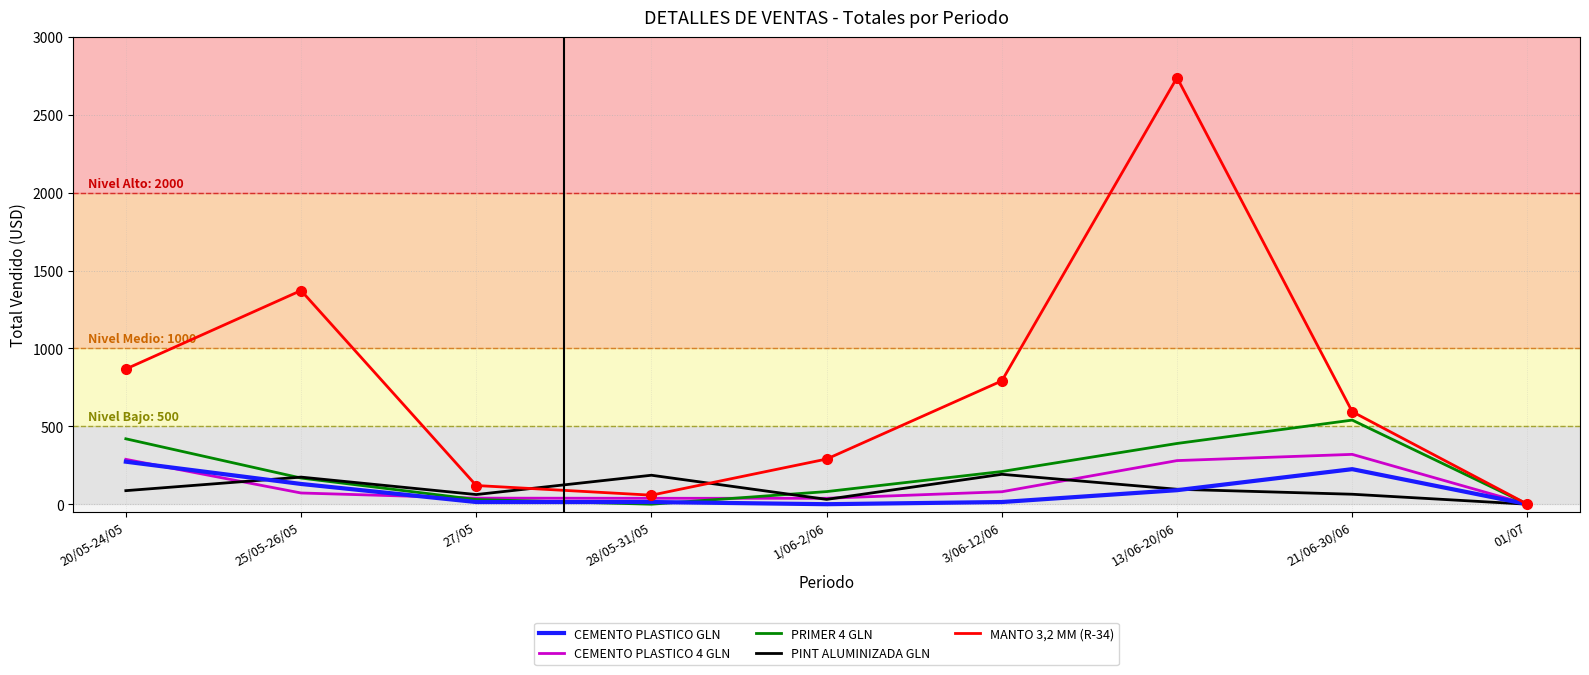

Which series has the widest spread of values?

MANTO 3,2 MM (R-34)